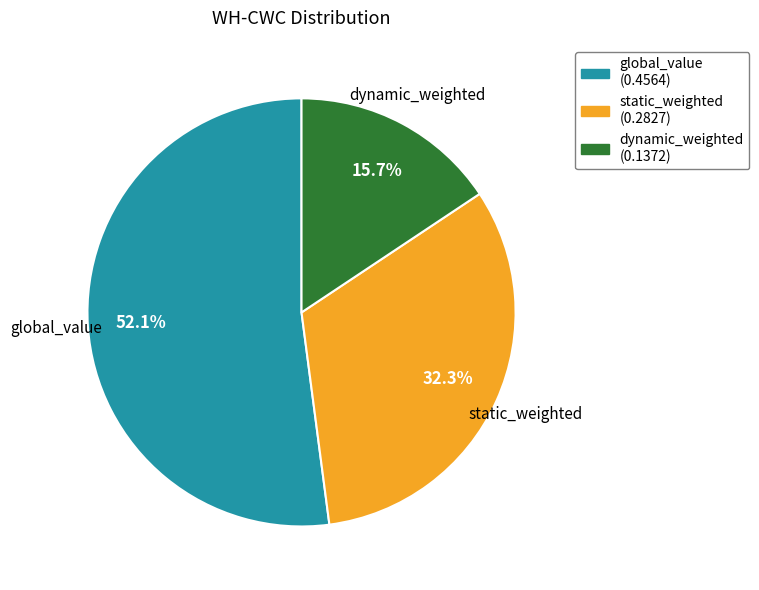

How many slices are in this pie chart?

3